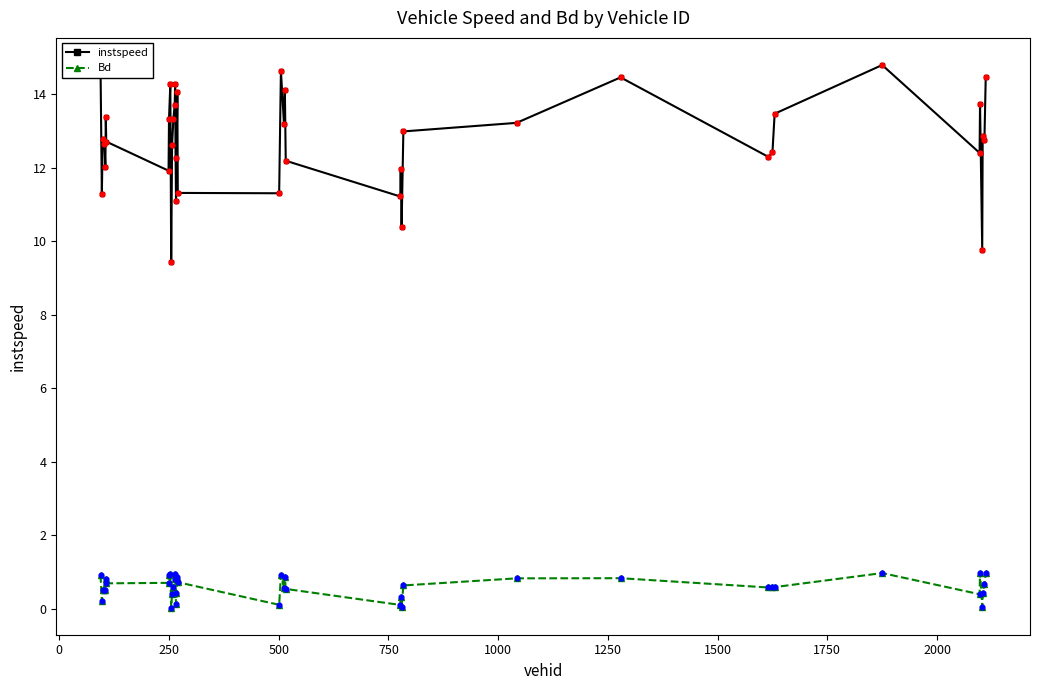

What are all the series names shown in the legend?

instspeed, Bd